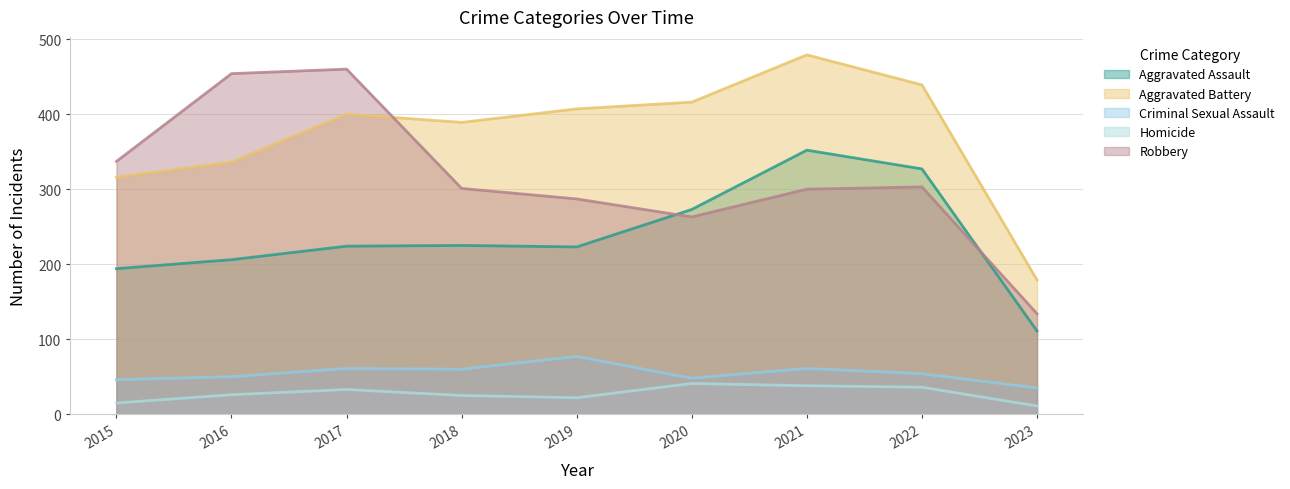

True or false: Criminal Sexual Assault has more than 0 points higher than both neighbors.

True